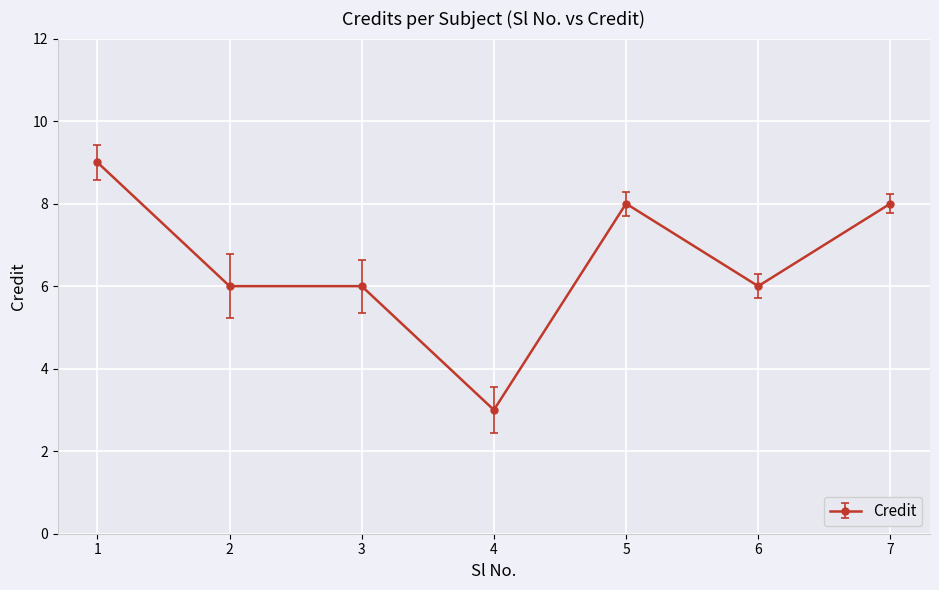

What is the difference between the maximum and minimum values?

6